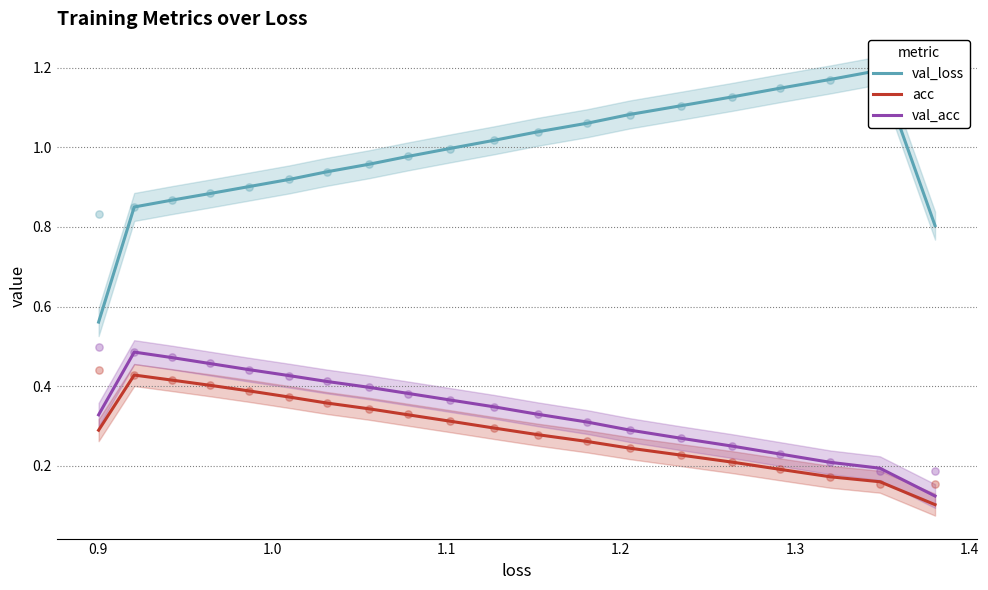

Which series contains the highest Y value?

val_loss